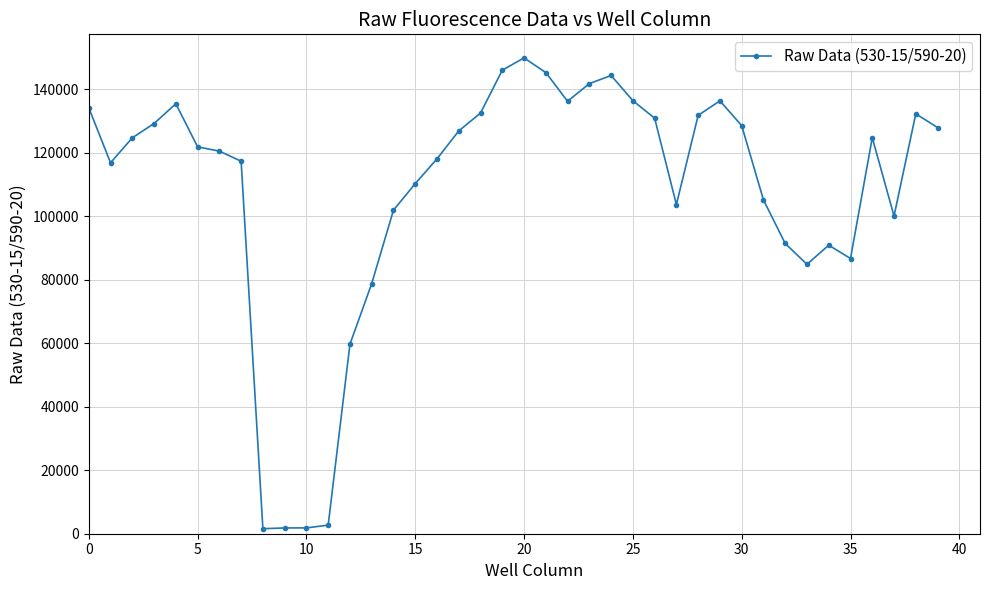

What is the sum of all values?

4312387